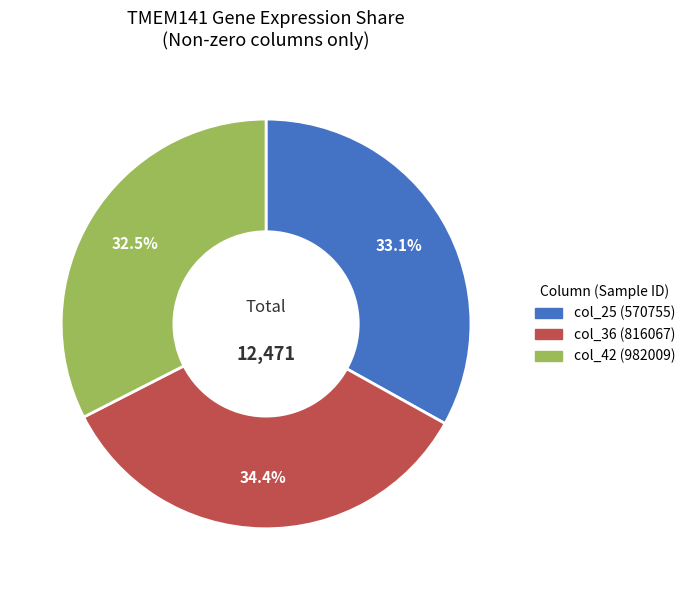

What percentage do col_42 (982009) and col_25 (570755) together represent?

65.6%